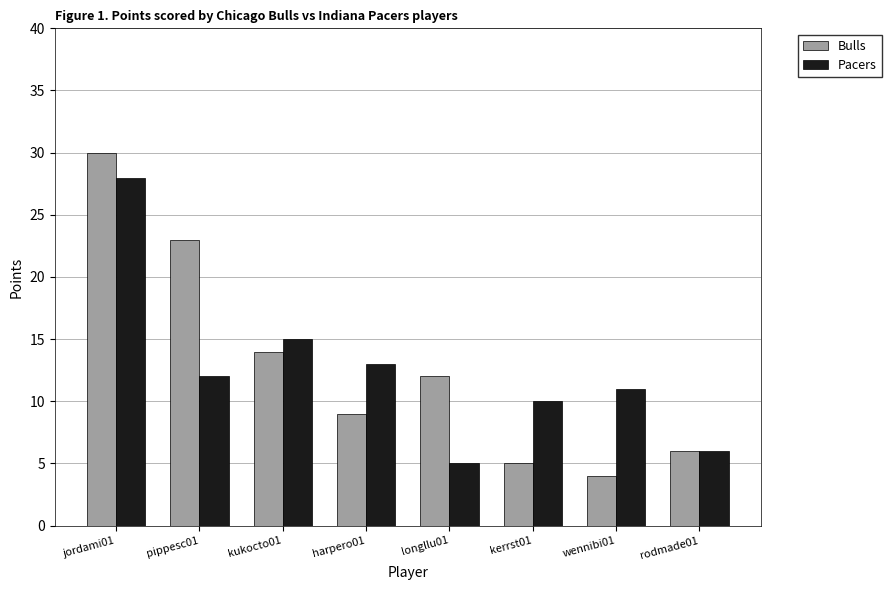

What is the label of the 3rd bar from the left?

kukocto01